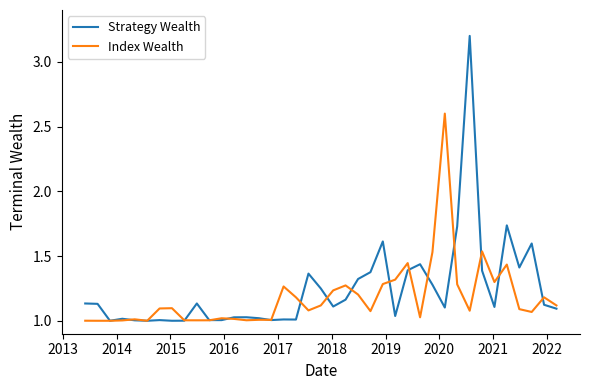

Which series has the largest range (max minus min)?

Strategy Wealth